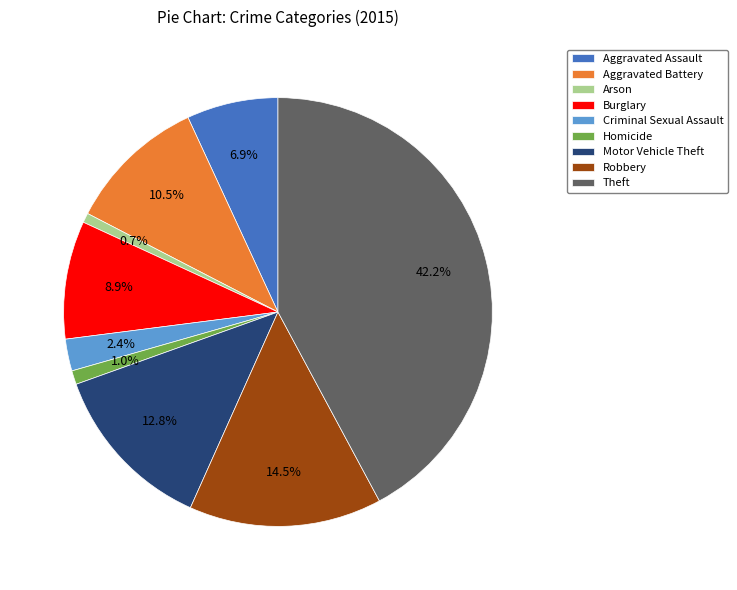

What is the largest slice in the pie chart?

Theft